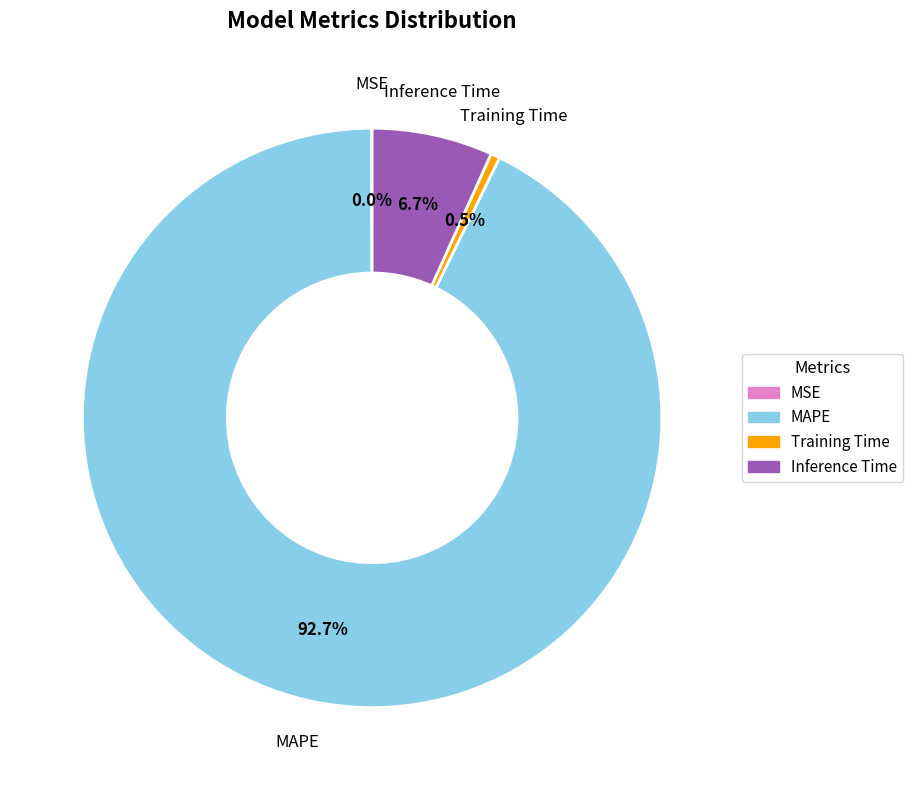

Between Inference Time and MAPE, which is larger?

MAPE